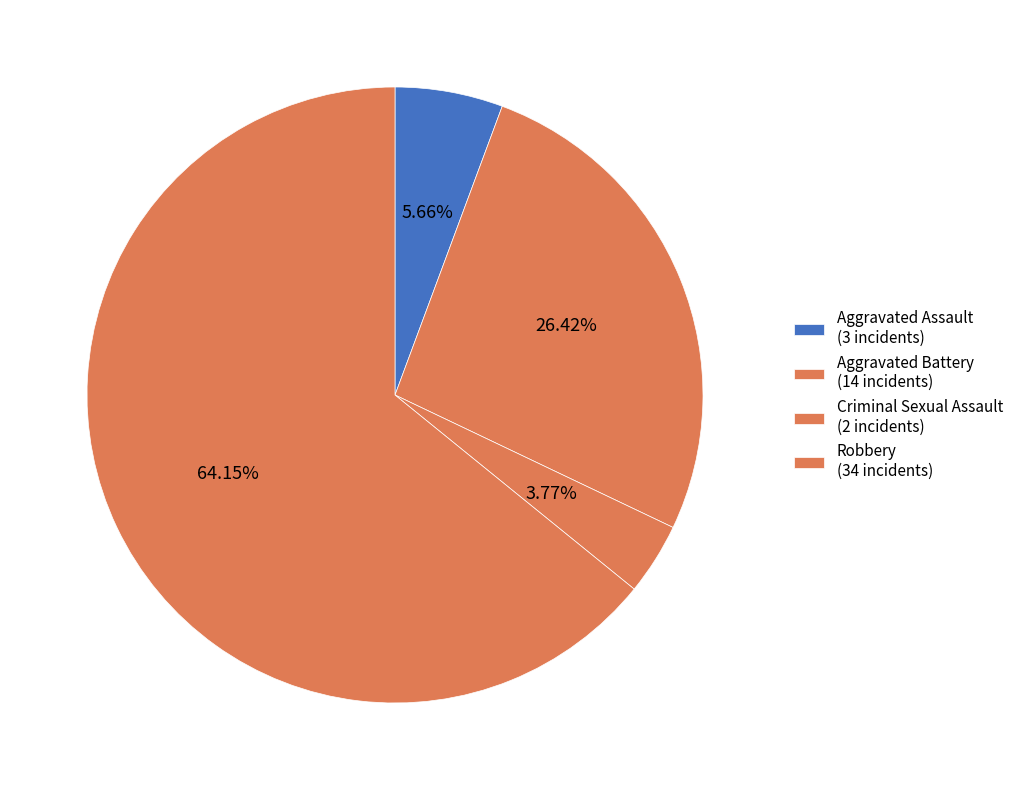

Count the number of slices in the pie.

4